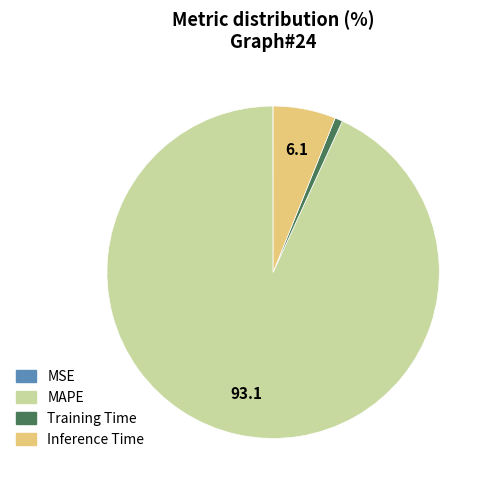

What is the largest slice in the pie chart?

MAPE